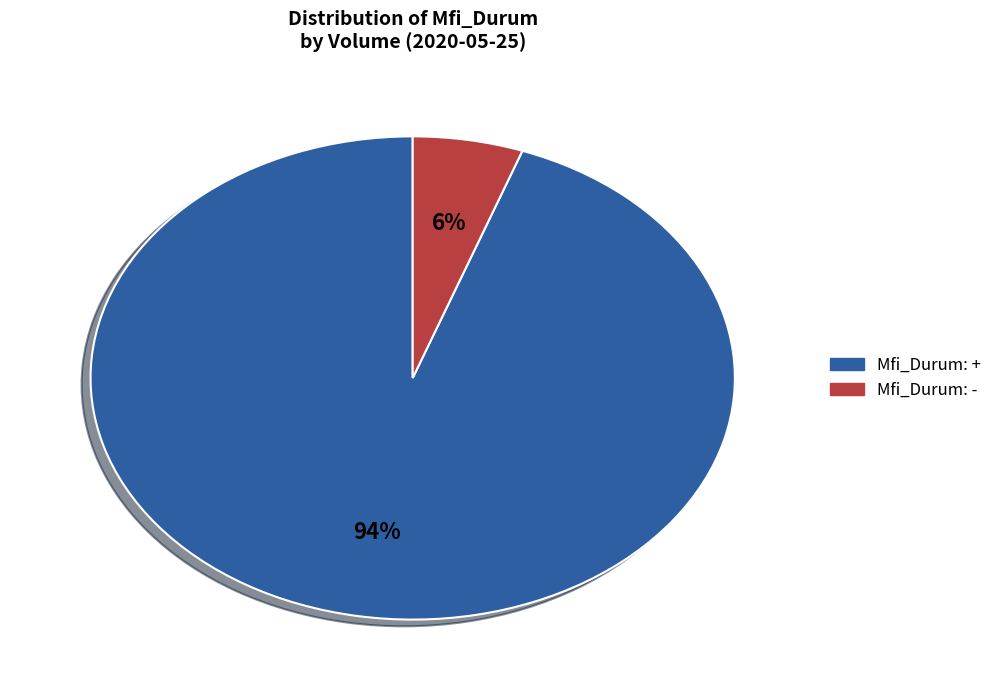

Is there any slice that represents more than half of the pie?

Yes